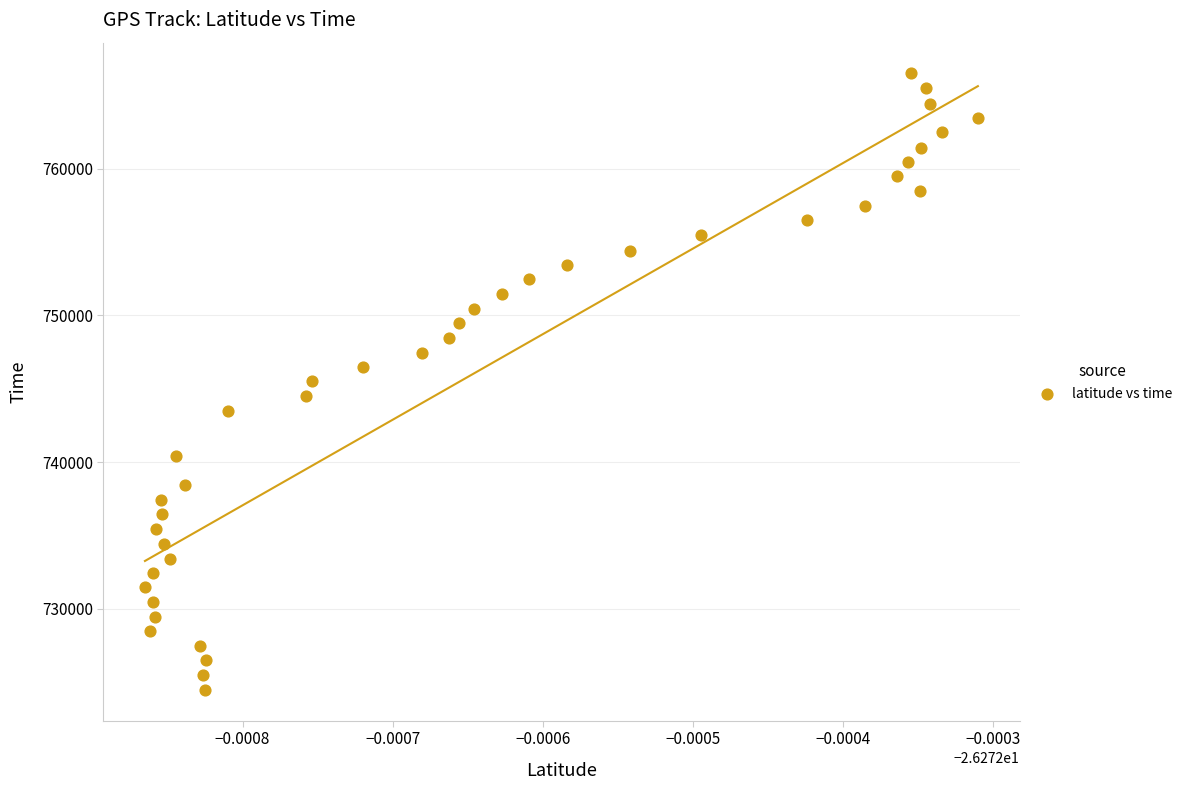

What is the range of Y values (max minus min)?

41999